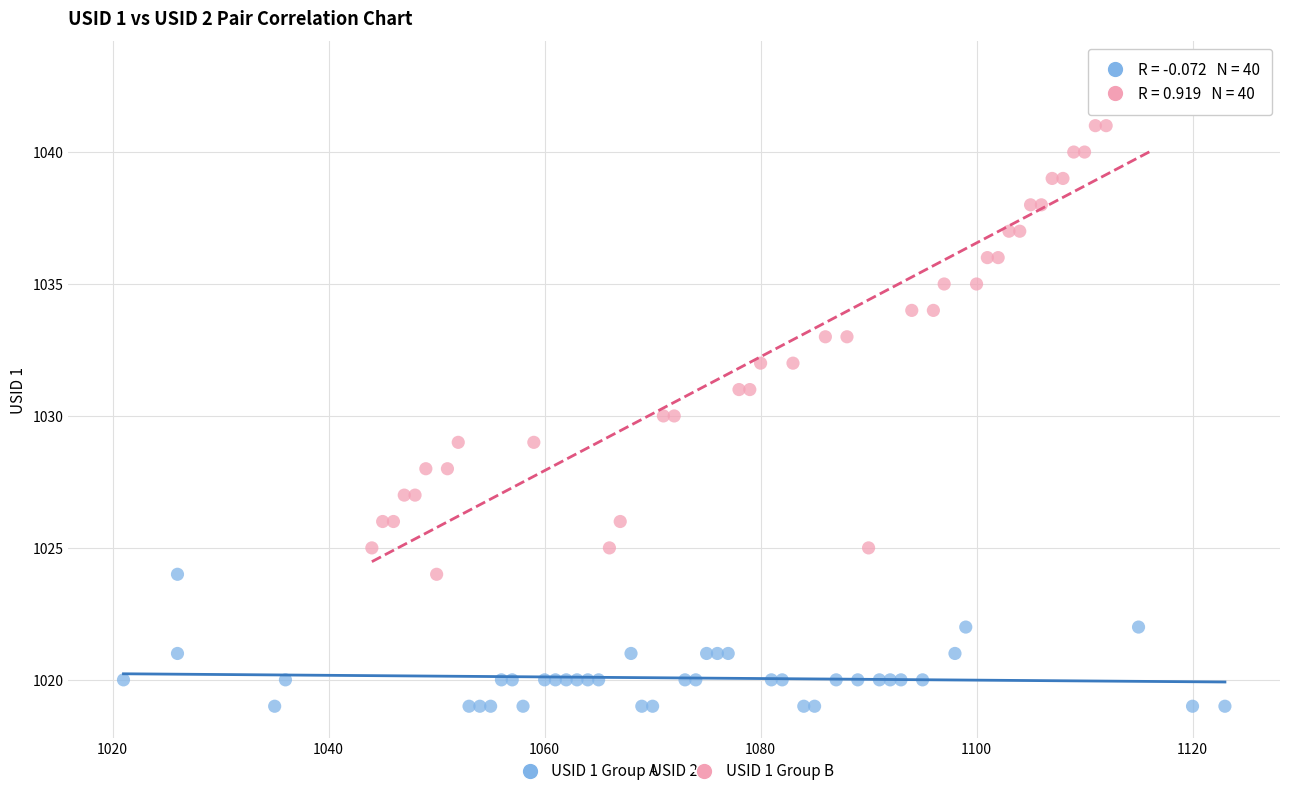

Which series has the widest spread of Y values?

USID 1 Group B